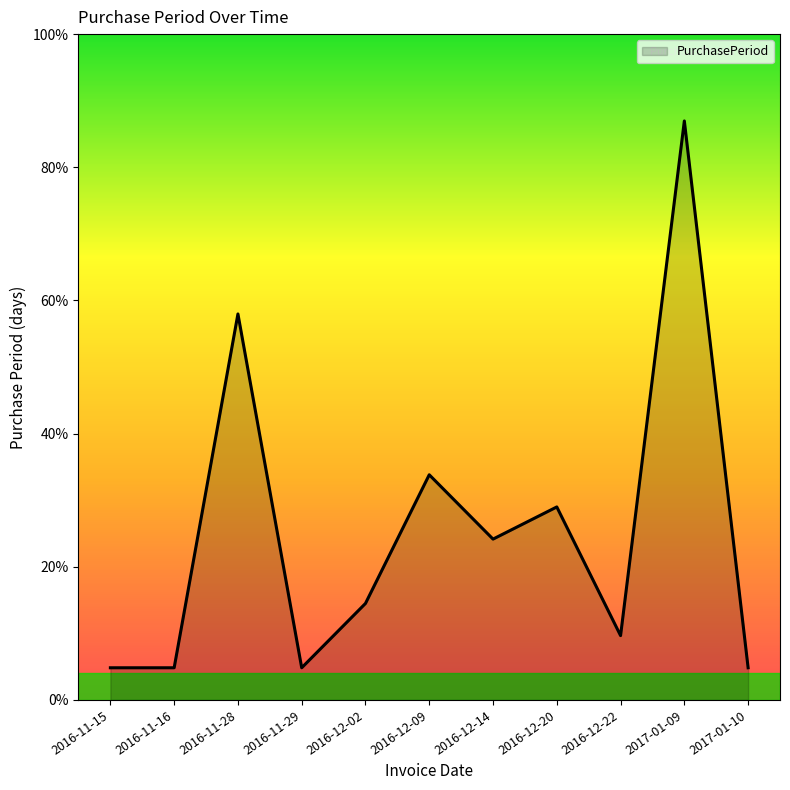

Does the chart have visible grid lines?

No